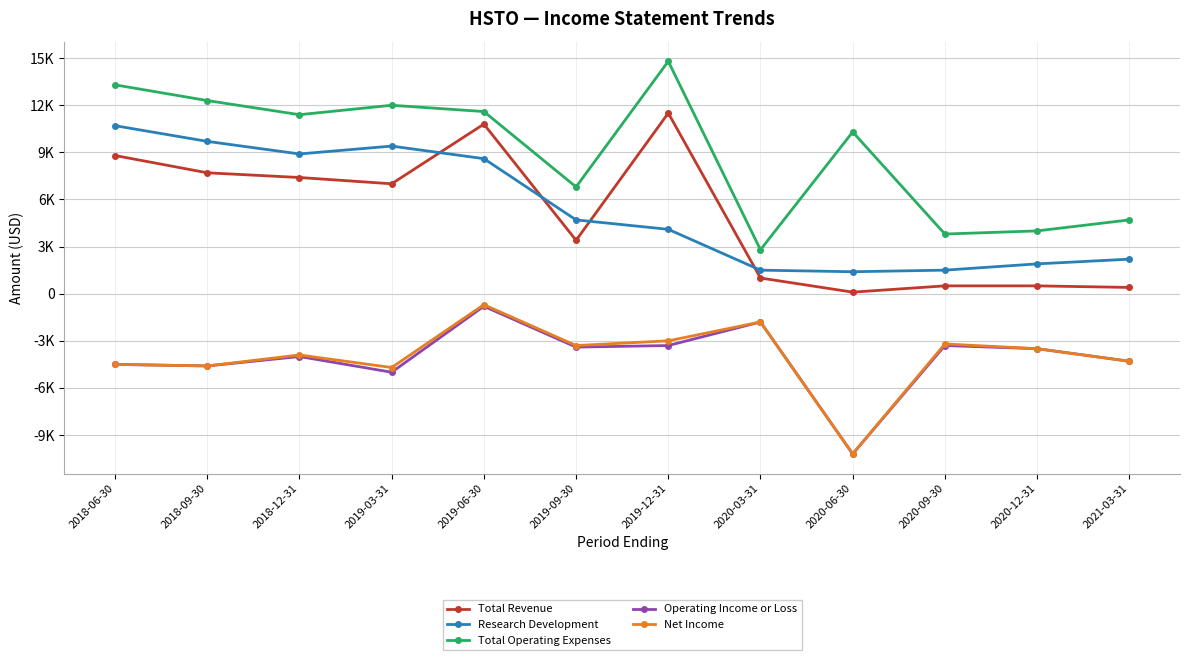

Which series changed the most between 2019-12-31 and 2021-03-31?

Total Revenue